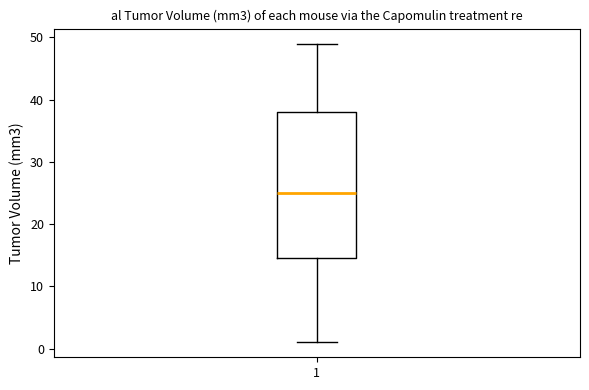

Transcribe this box plot: give where the median line is, the range the box spans, and where the two whiskers end, as read against the y-axis. The values are not printed on the chart, so give them approximately, as read against the axis.

median 25, box 15 to 38, whiskers 1 to 49